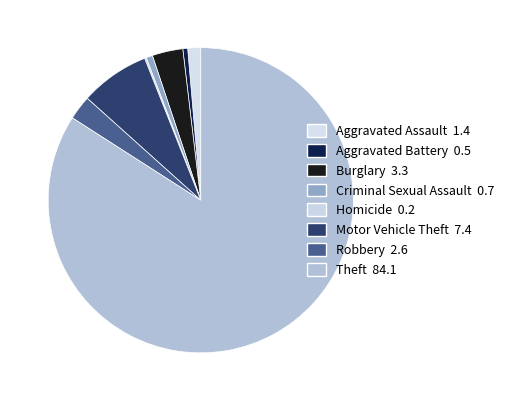

Rank the categories by value from highest to lowest.

Theft, Motor Vehicle Theft, Burglary, Robbery, Aggravated Assault, Criminal Sexual Assault, Aggravated Battery, Homicide